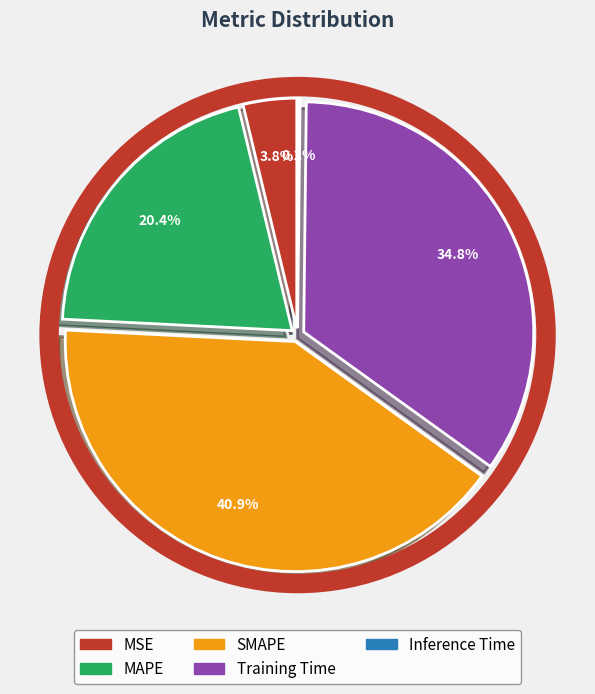

Between MSE and SMAPE, which is larger?

SMAPE